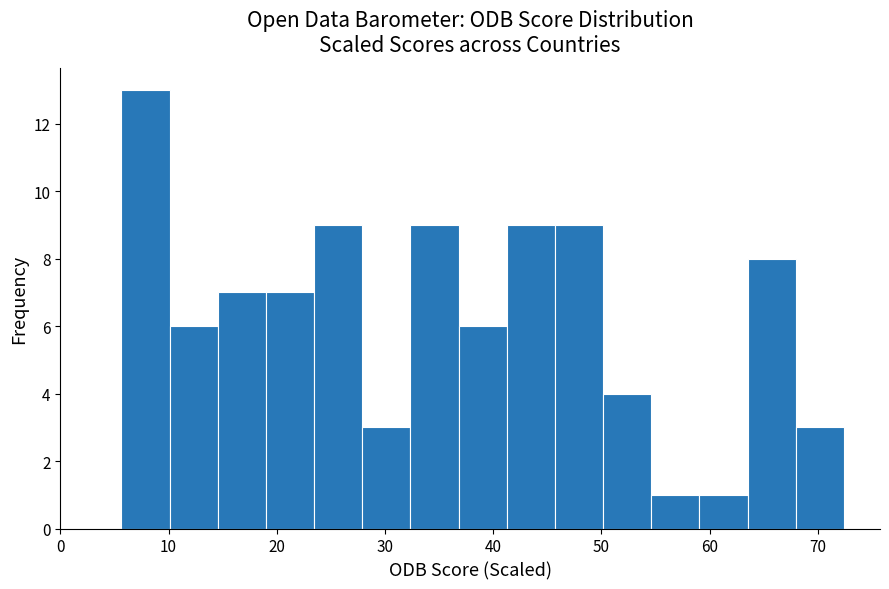

Over which range of the x-axis is the bar tallest?

6 to 10